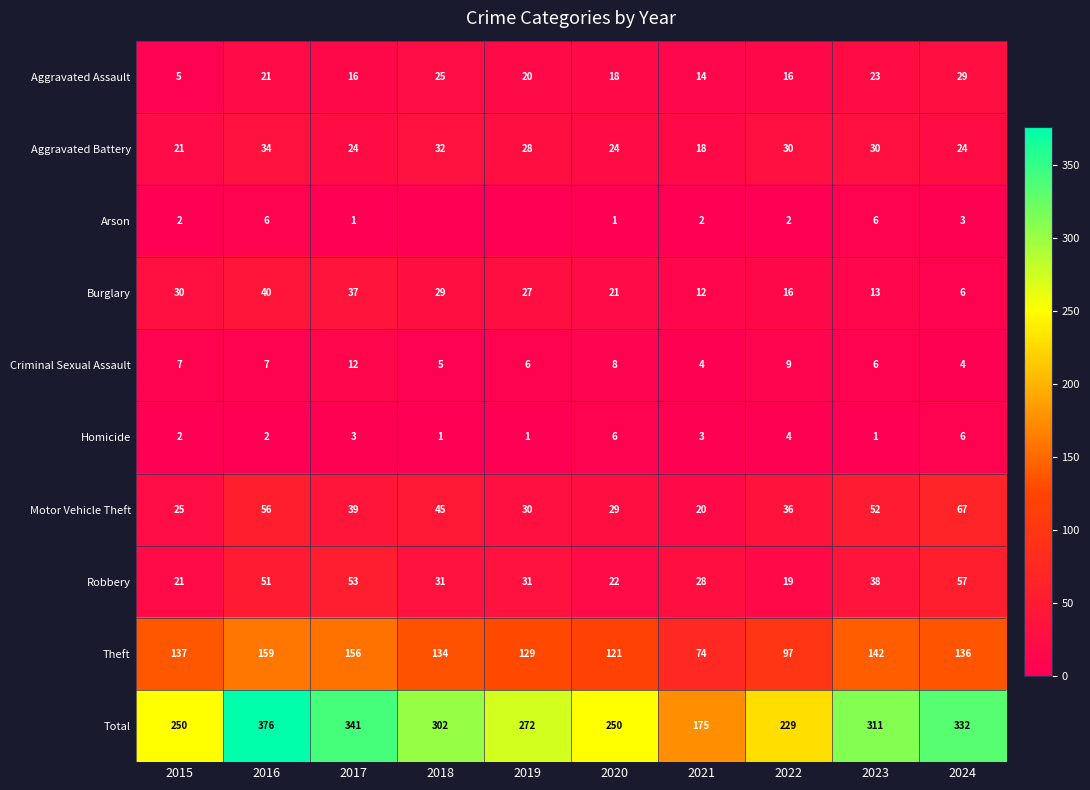

What is the highest value of the Robbery series?

57